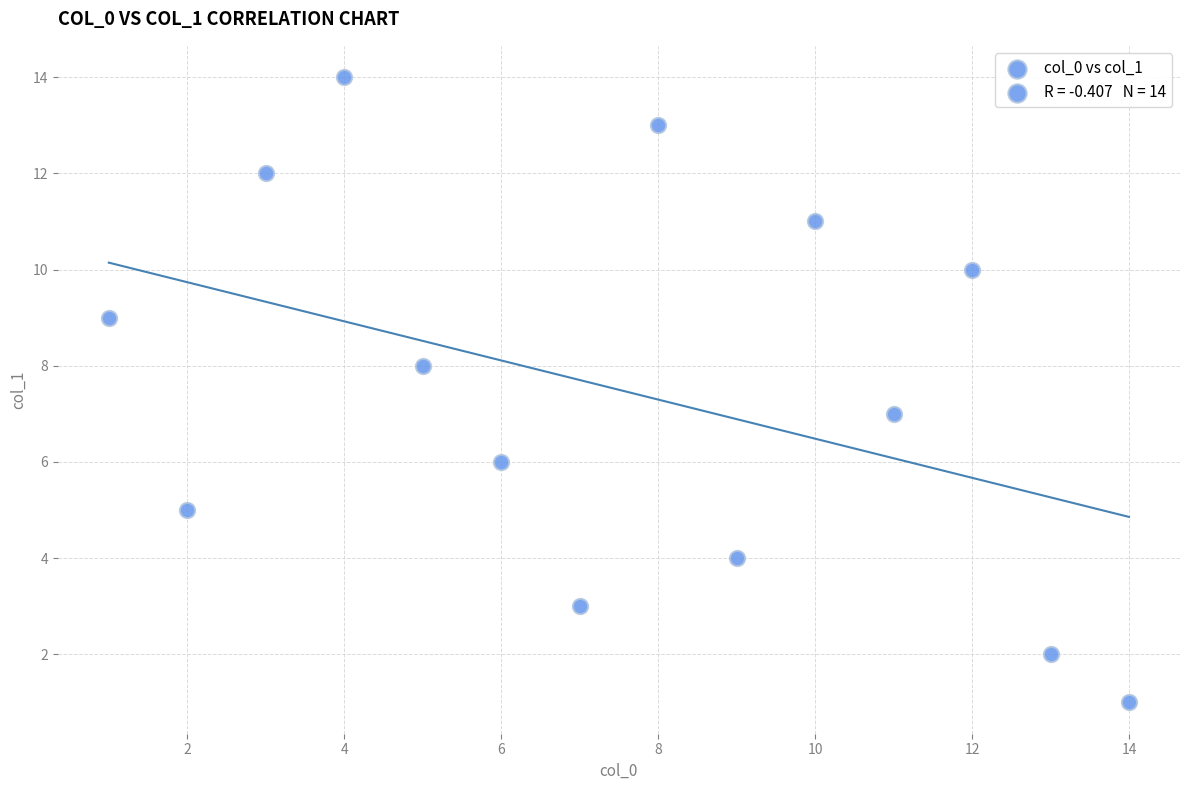

What is the range of X values (max minus min)?

13